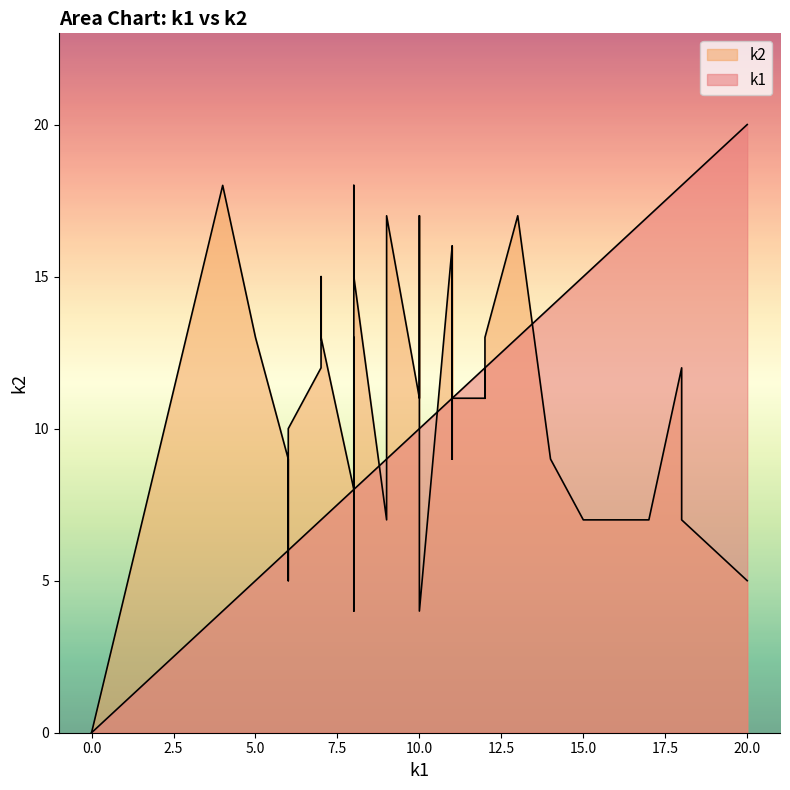

How many distinct data groups are displayed?

2